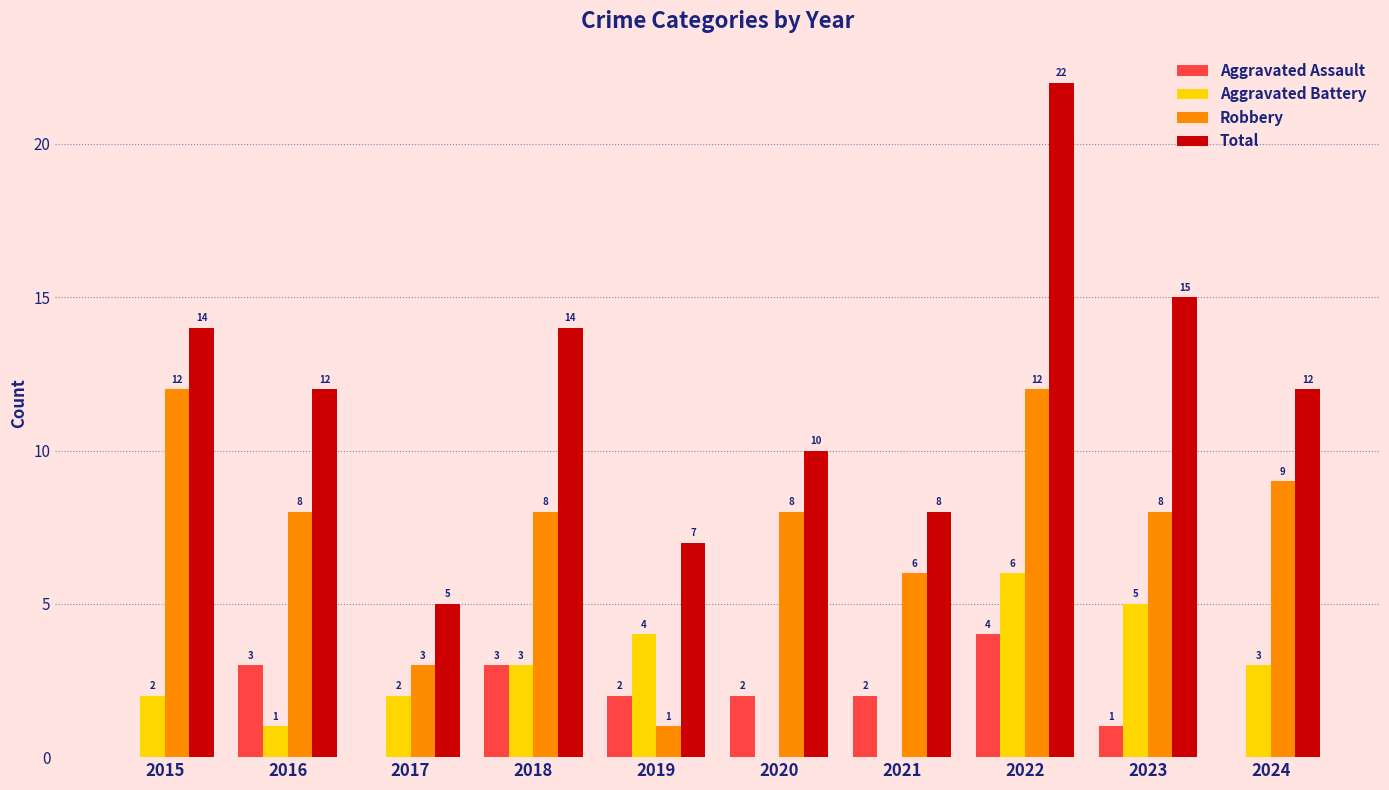

Count the number of data series in this chart.

4